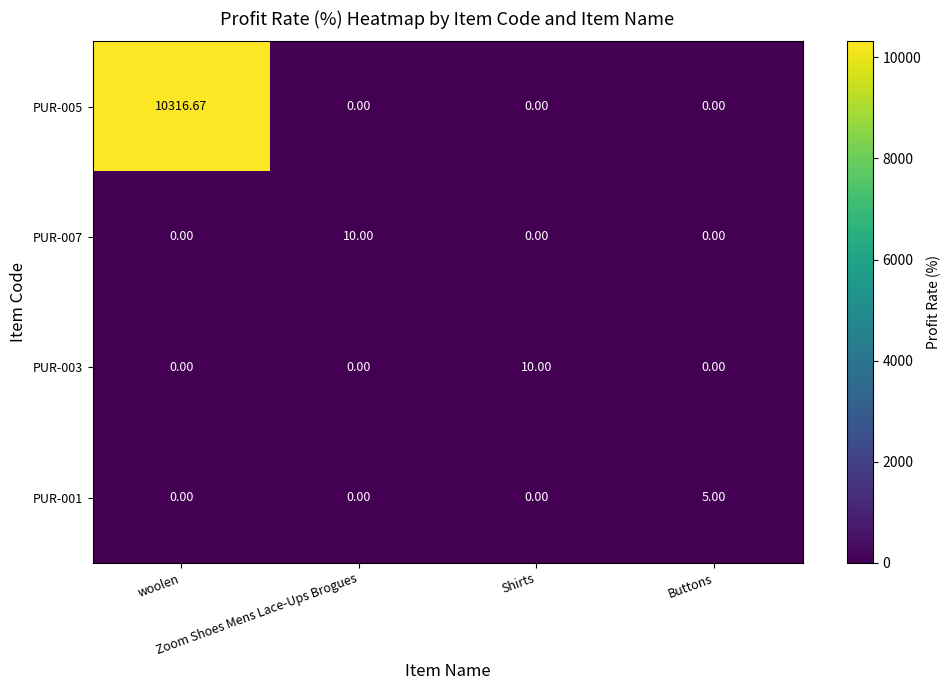

Reading right to left, list all the values displayed in this chart.

PUR-005: Buttons=0.0	Shirts=0.0	Zoom Shoes Mens Lace-Ups Brogues=0.0	woolen=10316.7
PUR-007: Buttons=0.0	Shirts=0.0	Zoom Shoes Mens Lace-Ups Brogues=10.0	woolen=0.0
PUR-003: Buttons=0.0	Shirts=10.0	Zoom Shoes Mens Lace-Ups Brogues=0.0	woolen=0.0
PUR-001: Buttons=5.0	Shirts=0.0	Zoom Shoes Mens Lace-Ups Brogues=0.0	woolen=0.0